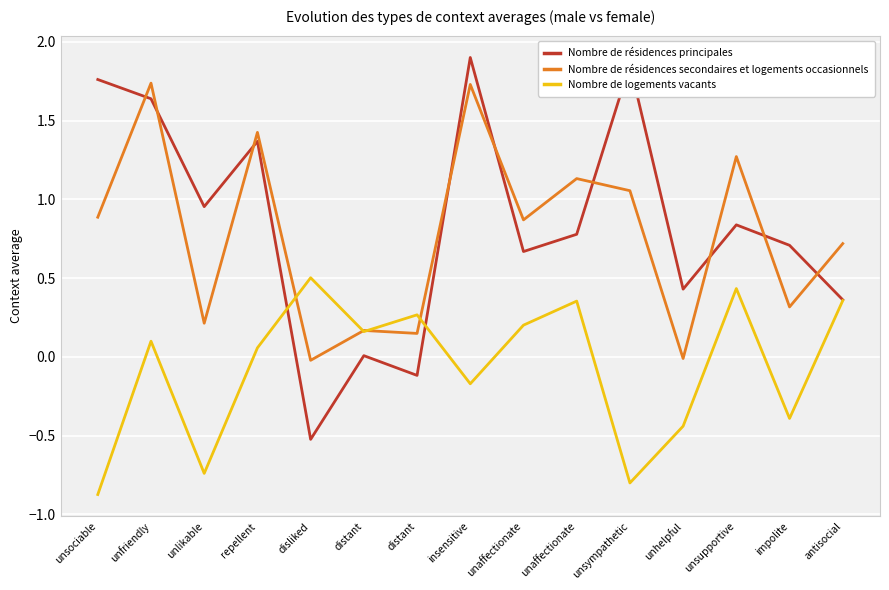

Reading left to right, extract all data points from this chart.

Nombre de résidences principales: 1.8	1.6	1.0	1.4	-0.5	0.0	-0.1	1.9	0.7	0.8	1.9	0.4	0.8	0.7	0.4
Nombre de résidences secondaires et logements occasionnels: 0.9	1.7	0.2	1.4	-0.0	0.2	0.1	1.7	0.9	1.1	1.1	-0.0	1.3	0.3	0.7
Nombre de logements vacants: -0.9	0.1	-0.7	0.1	0.5	0.2	0.3	-0.2	0.2	0.4	-0.8	-0.4	0.4	-0.4	0.4